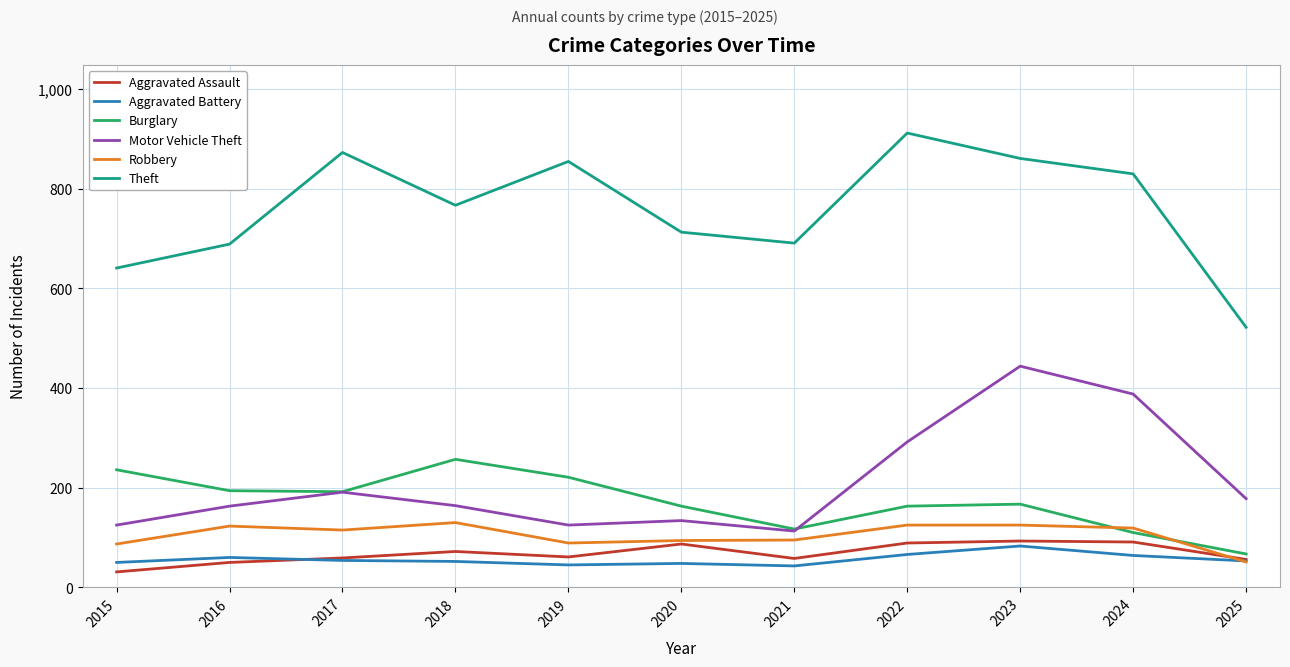

Where is the first local maximum for Motor Vehicle Theft?

2017